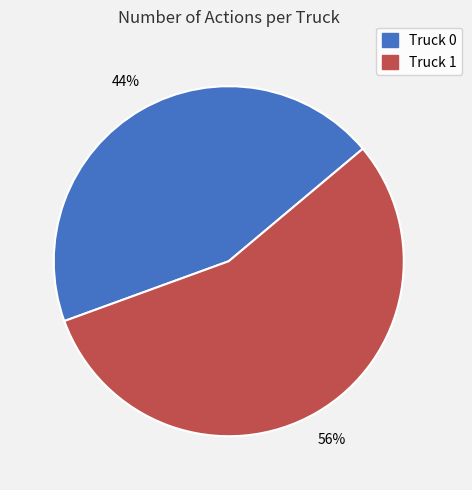

To the nearest percent, what percentage of the pie is Truck 0?

44%